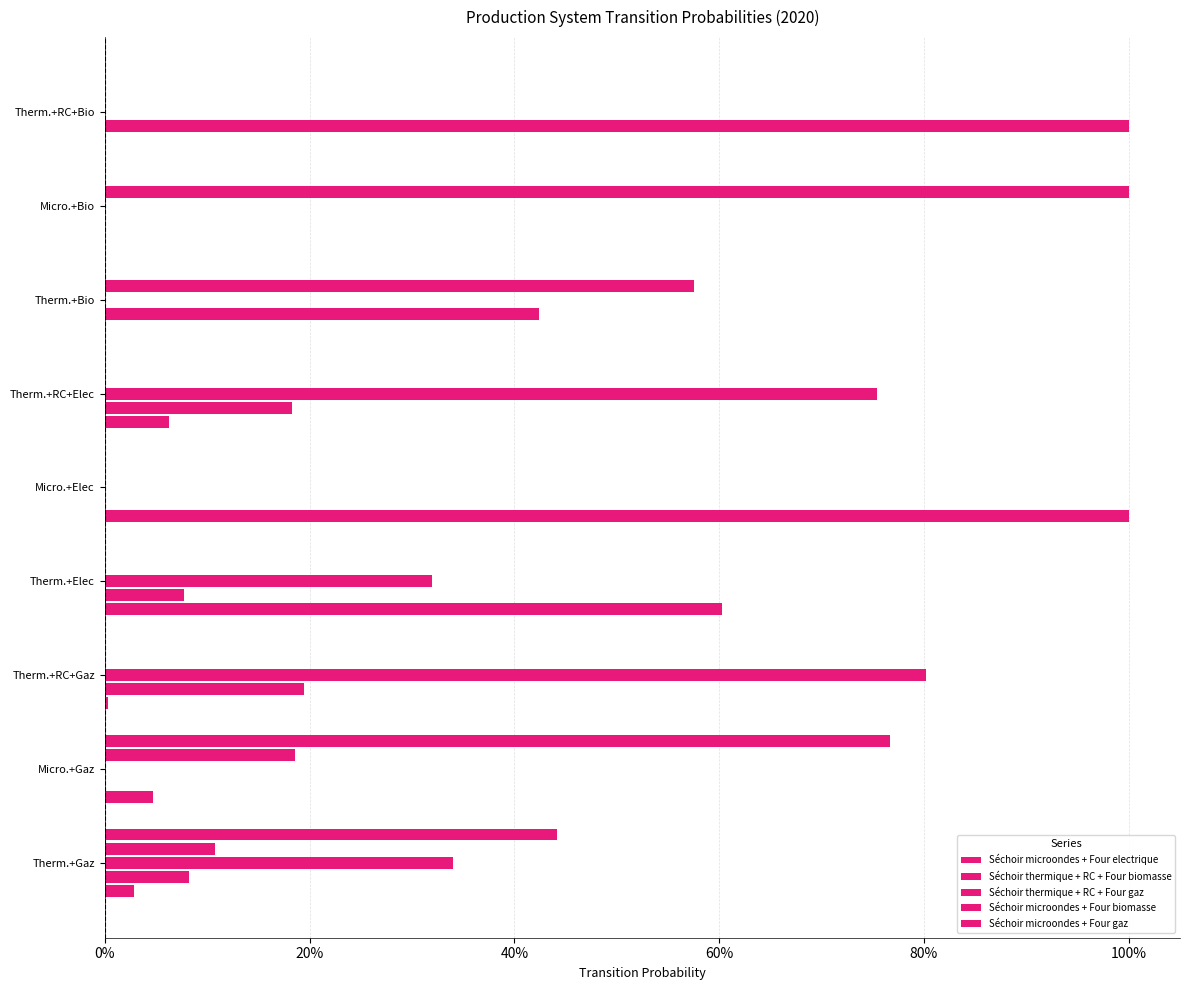

What is the average value of the Séchoir microondes + Four electrique series?

0.2